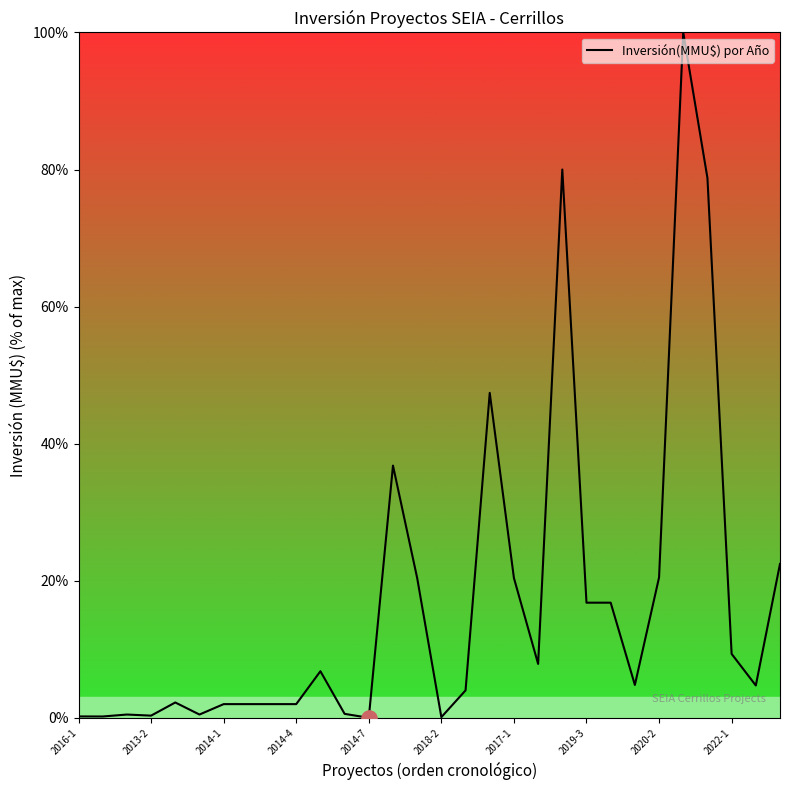

What is the maximum value shown in the chart?

100.0